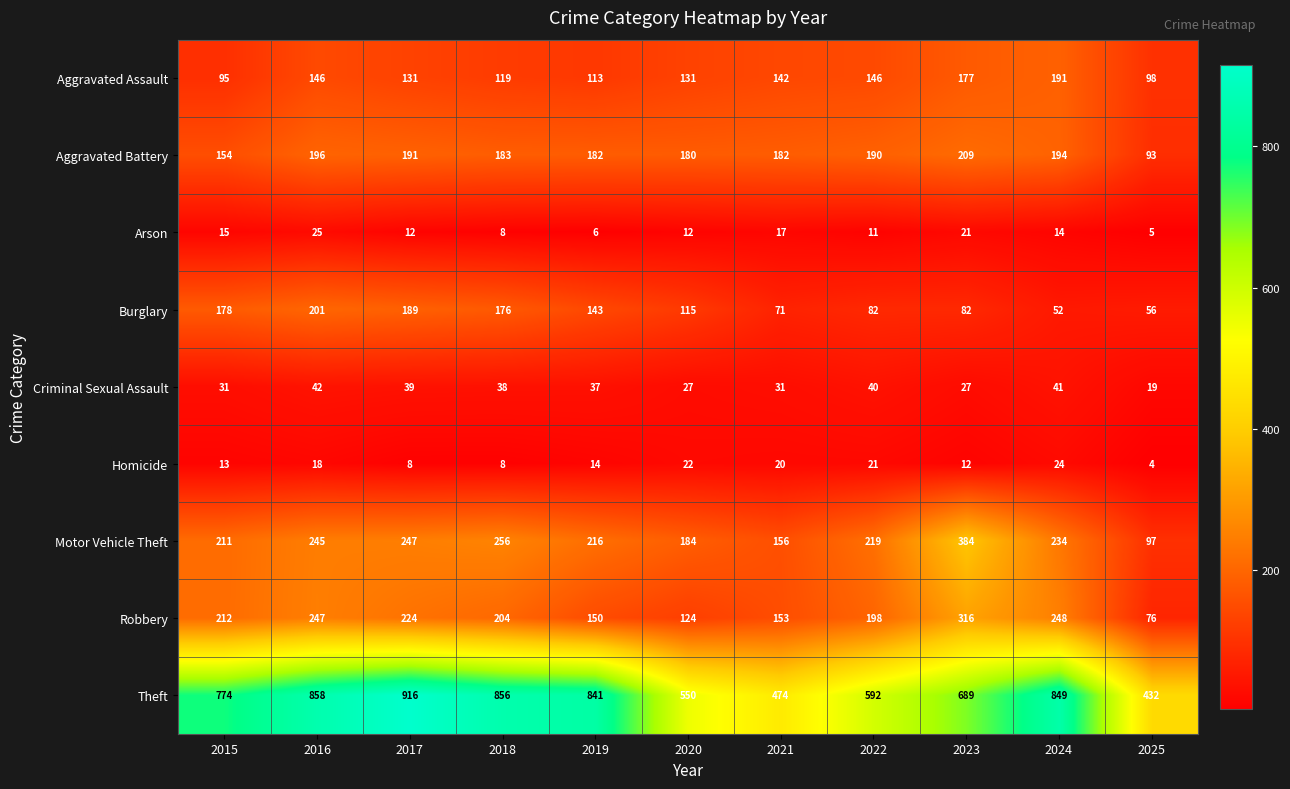

True or false: Motor Vehicle Theft has a value of 219 at 2022.

True